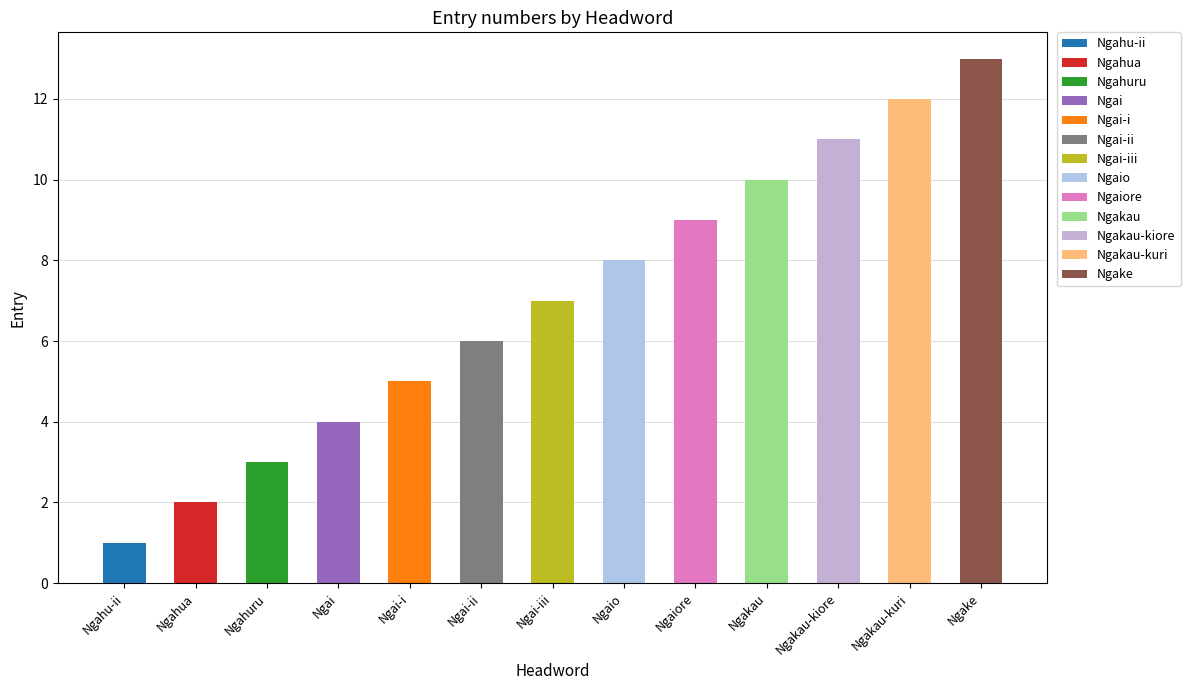

What is the ratio of the value at Ngahuru to the value at Ngakau-kuri?

0.2